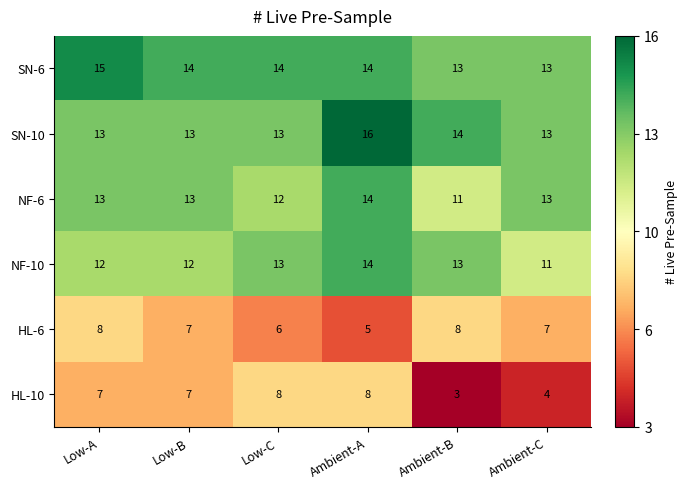

True or false: NF-6 has a value of 12 at Low-C.

True